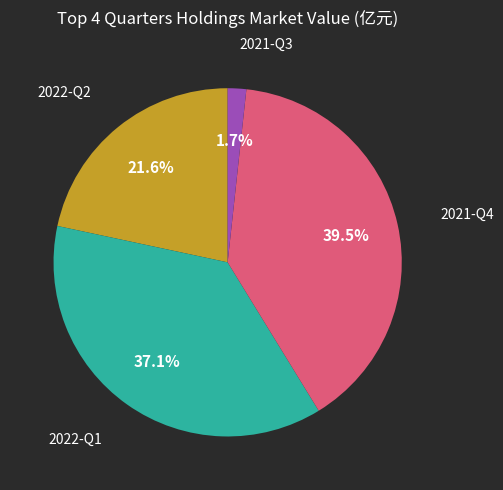

Is there any slice that represents more than half of the pie?

No